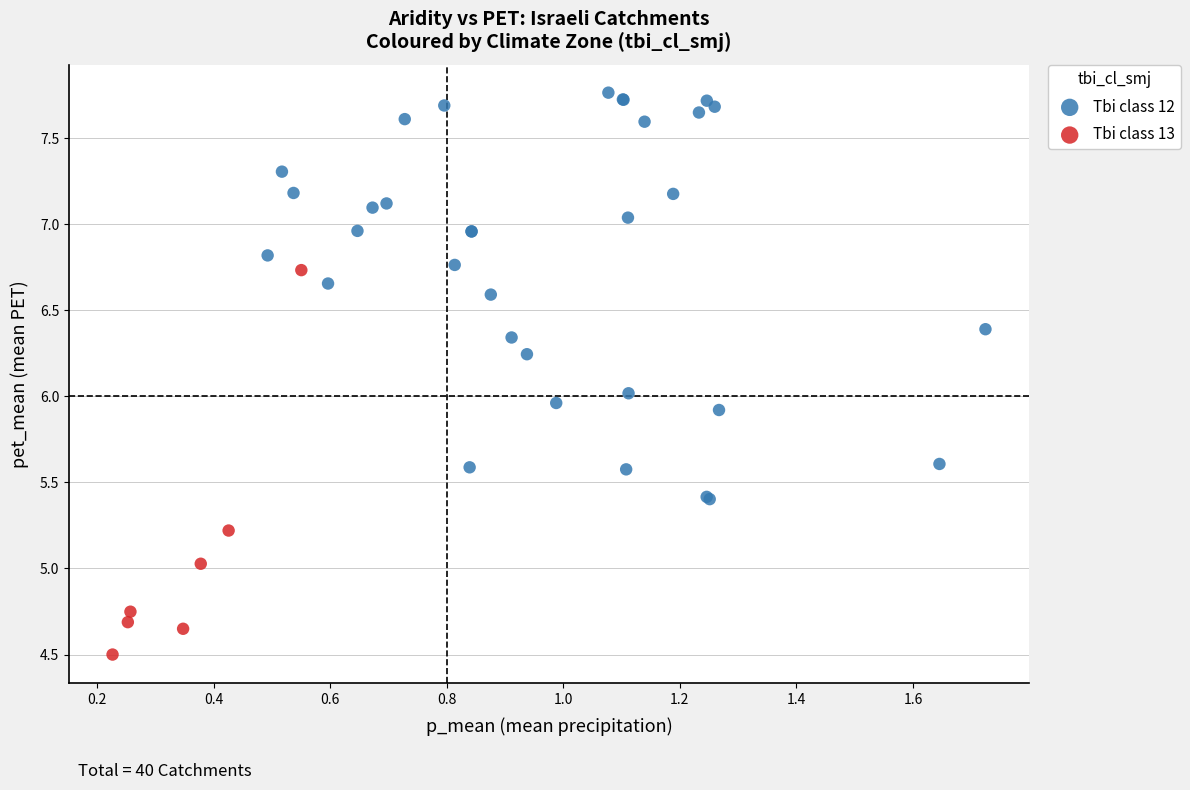

What are all the series names shown in the legend?

Tbi class 12, Tbi class 13